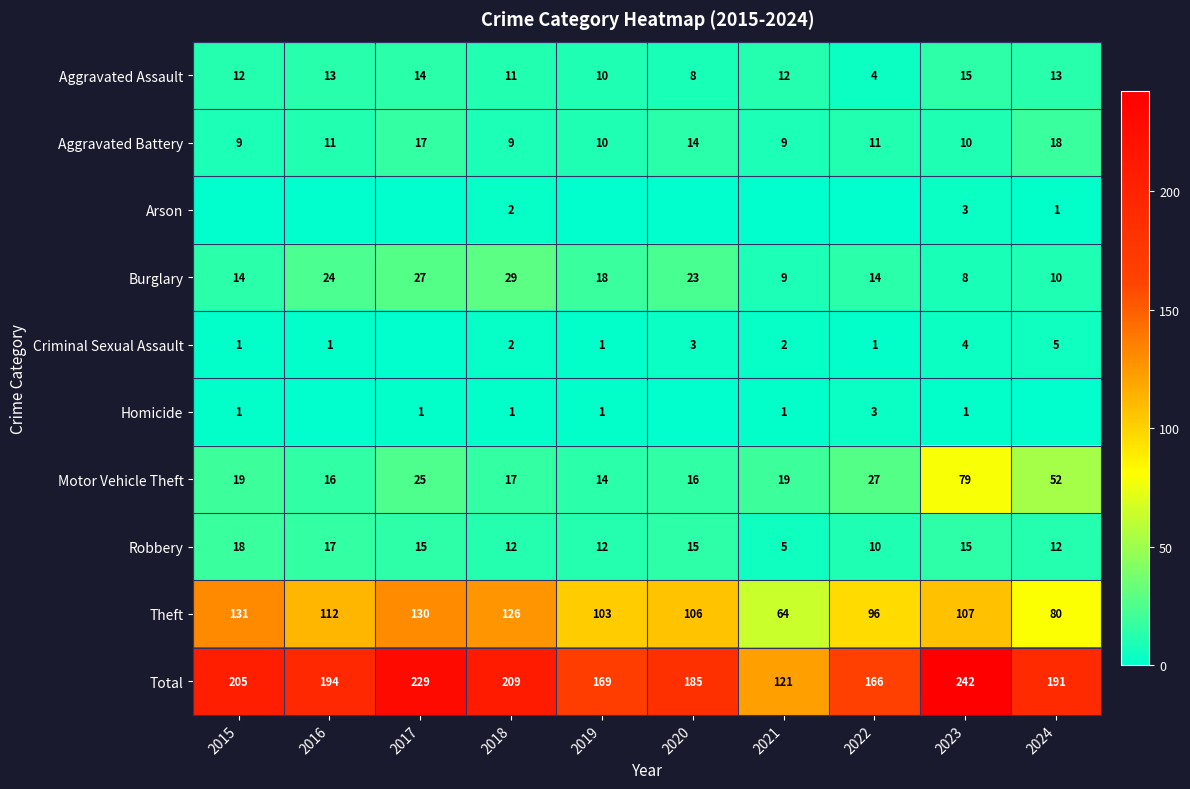

What is the average value of the Robbery series?

13